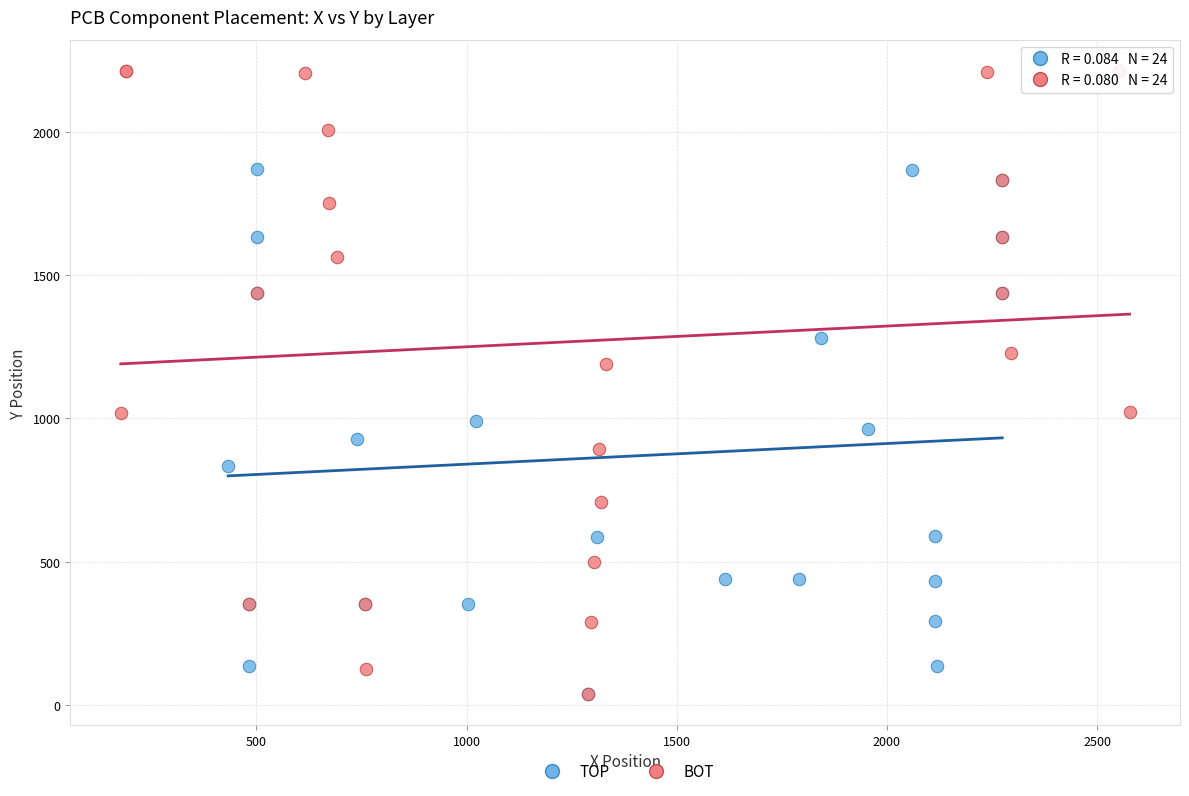

Which series has the largest Y range (max minus min)?

BOT